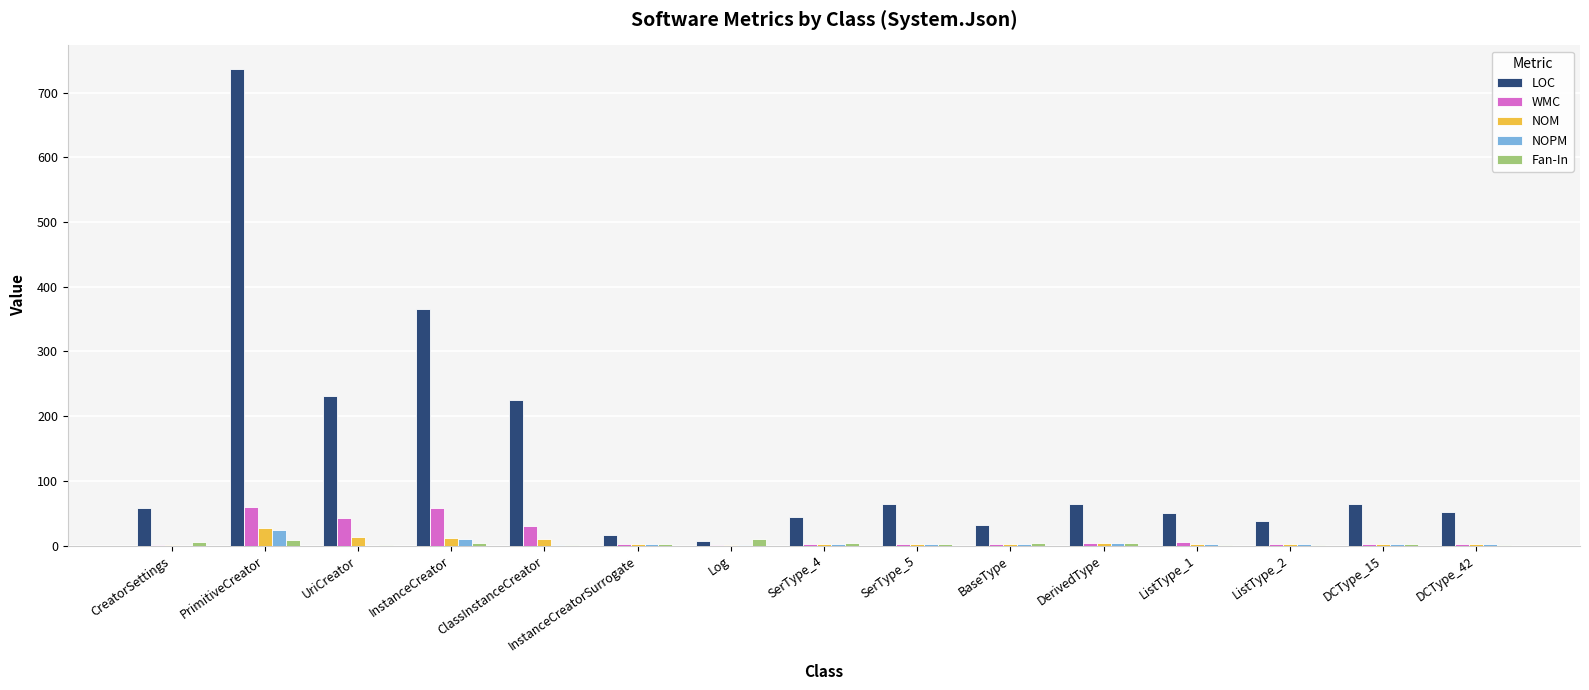

Which series has the widest spread of values?

LOC